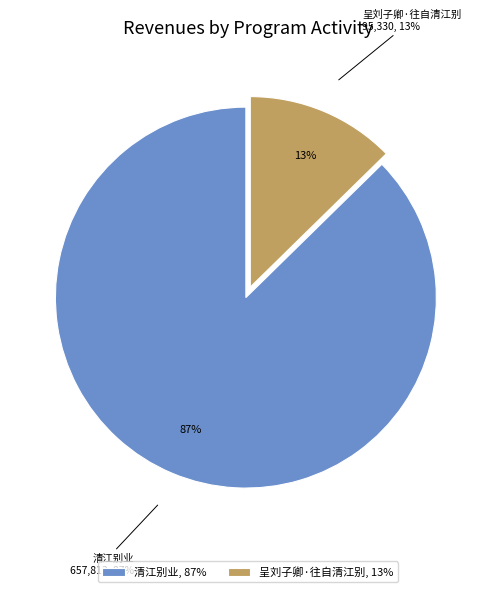

Rank the categories by value from highest to lowest.

清江别业, 呈刘子卿·往自清江别